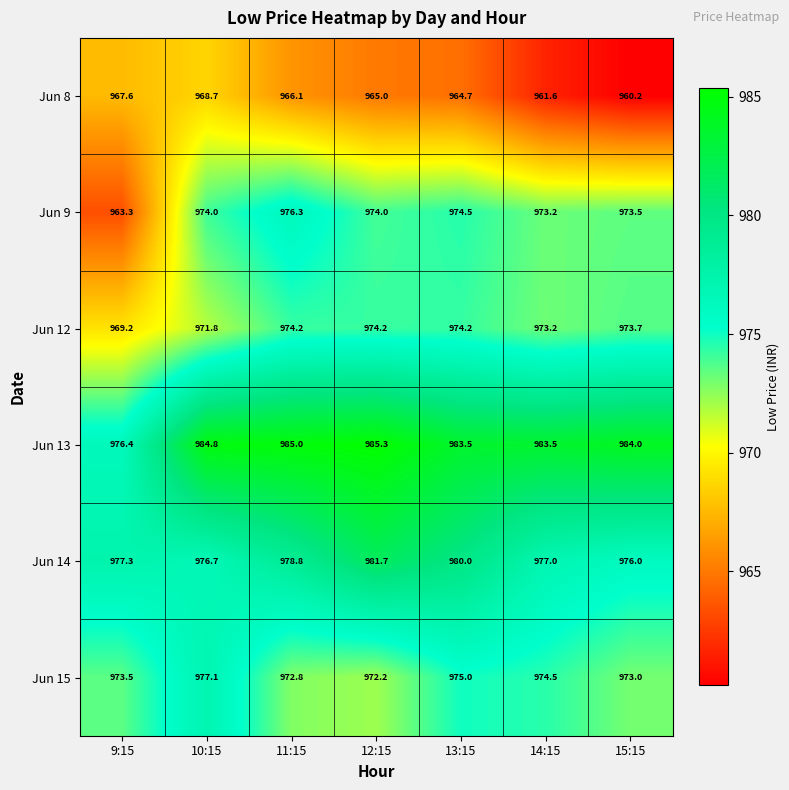

What is the maximum value shown in the chart?

985.3